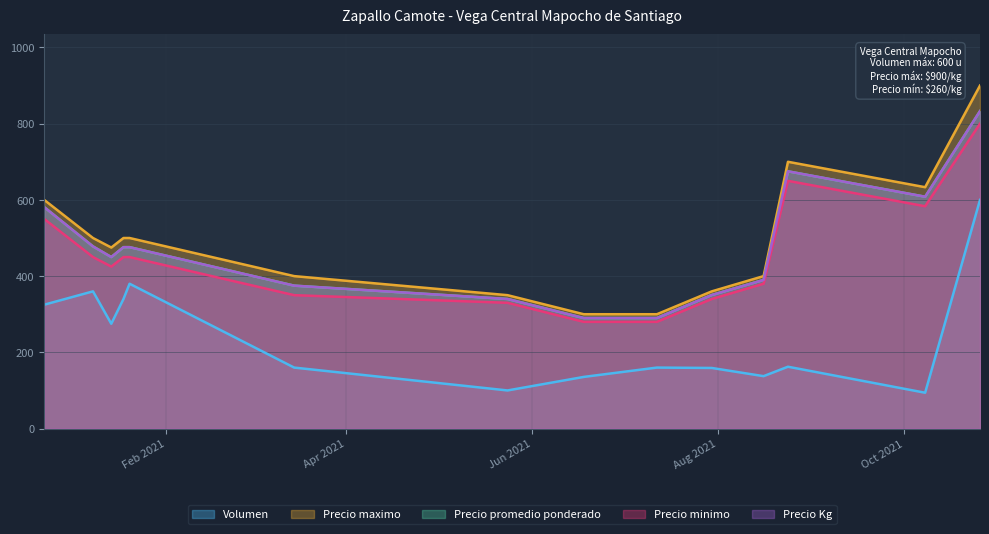

Does the chart have visible grid lines?

Yes